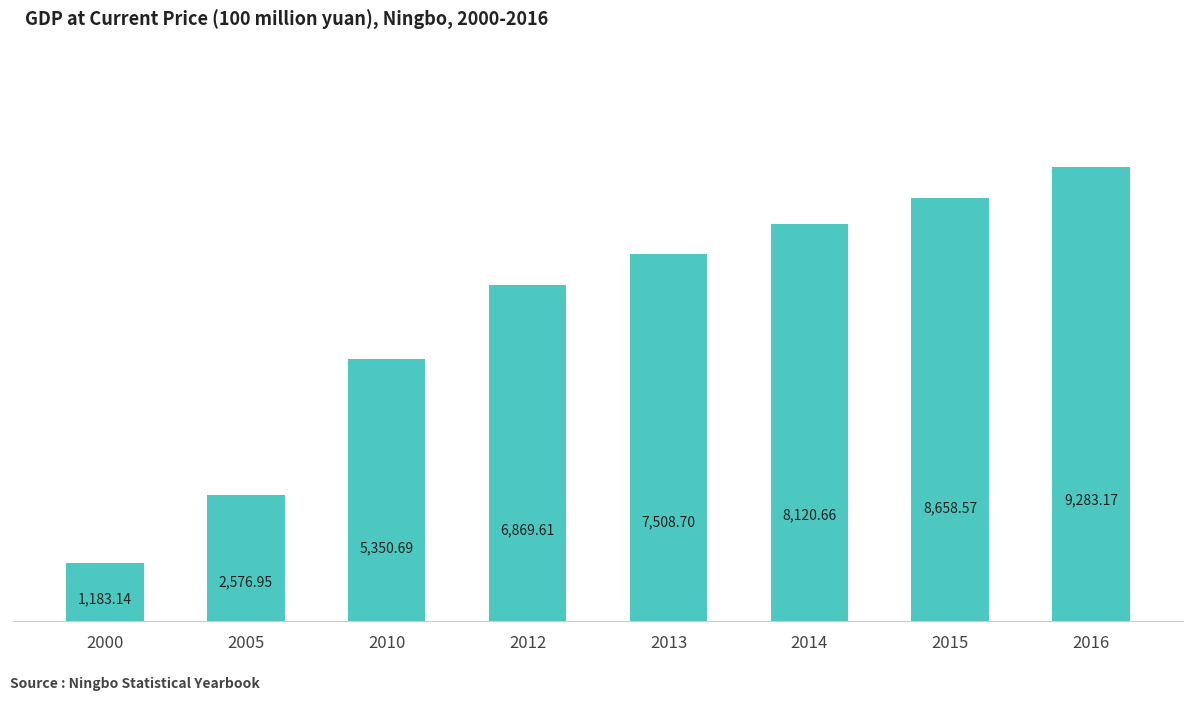

Which label corresponds to the smallest value in the chart?

2000